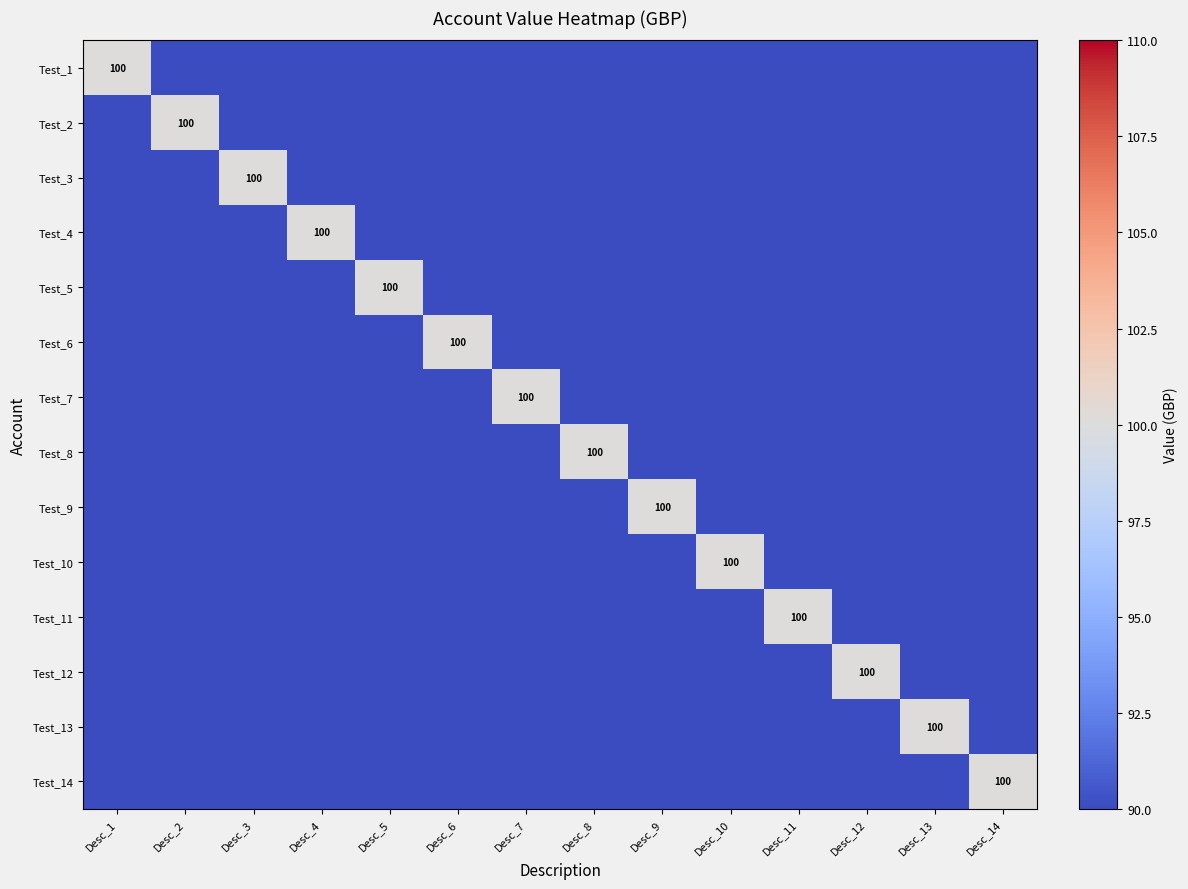

Between Desc_11 and Desc_8, which is larger?

Desc_11